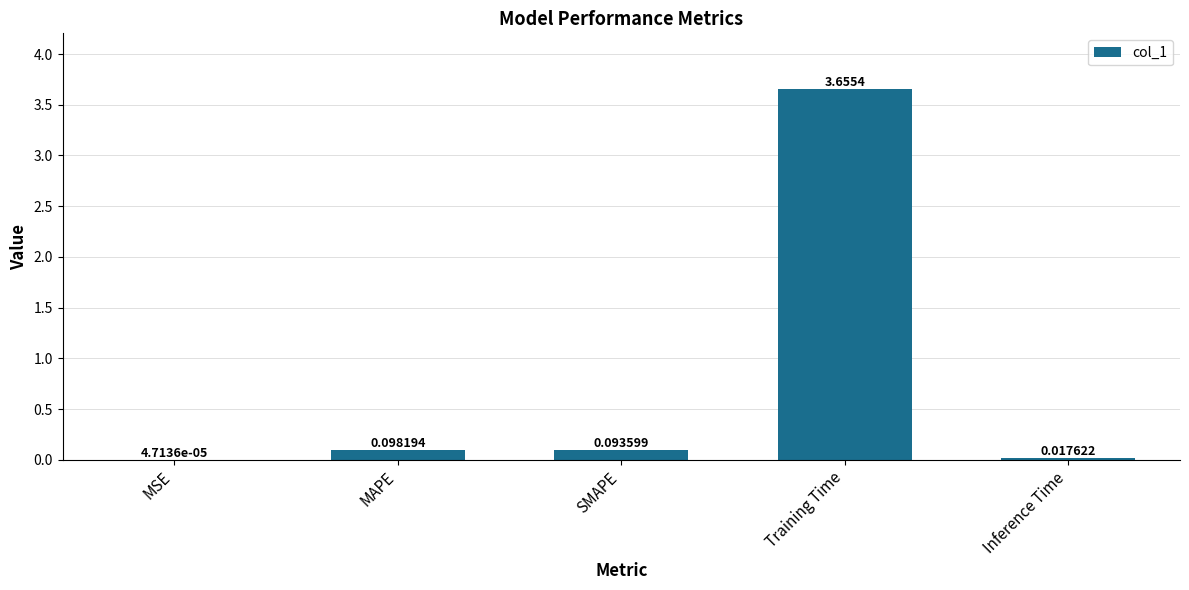

Between MAPE and Training Time, which is larger?

Training Time